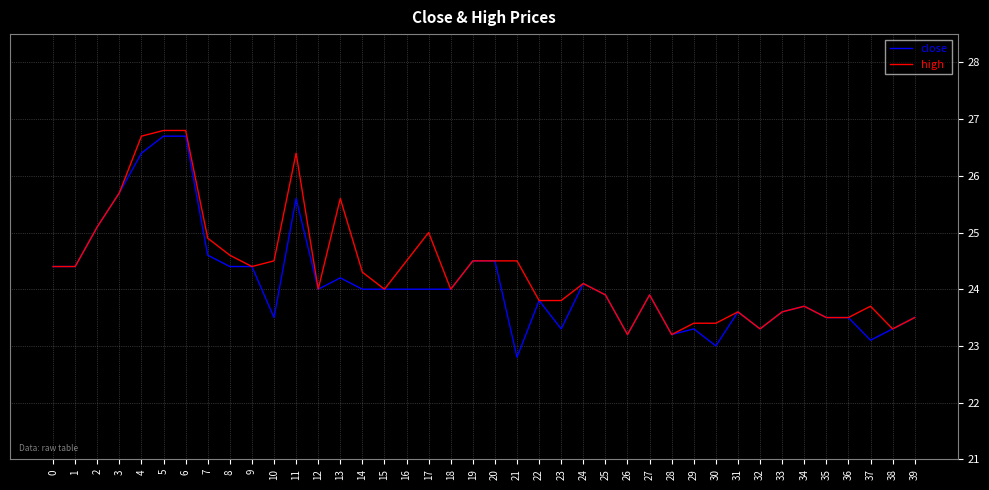

Which series has the largest range (max minus min)?

close